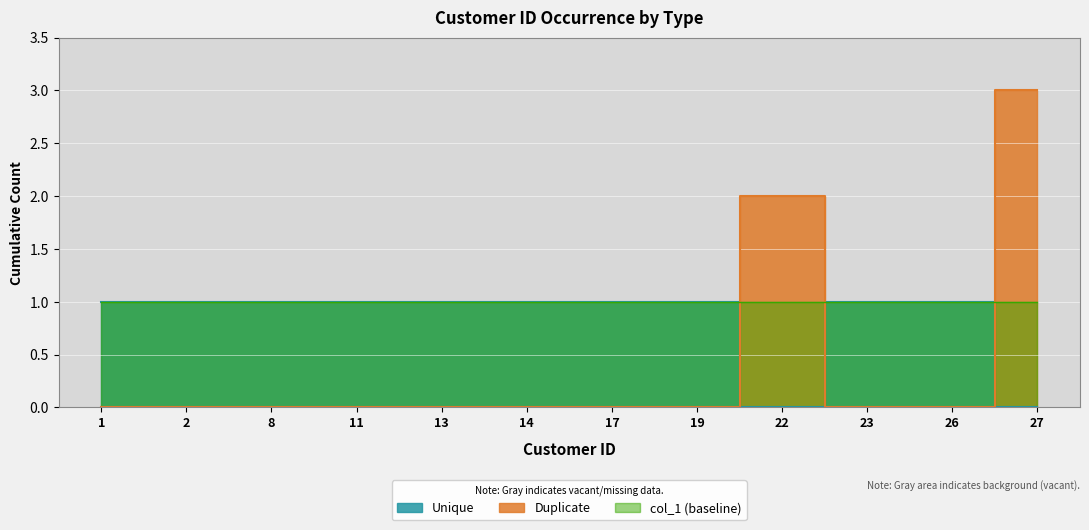

Count the col_1_values values in the range 1 to 2.

13